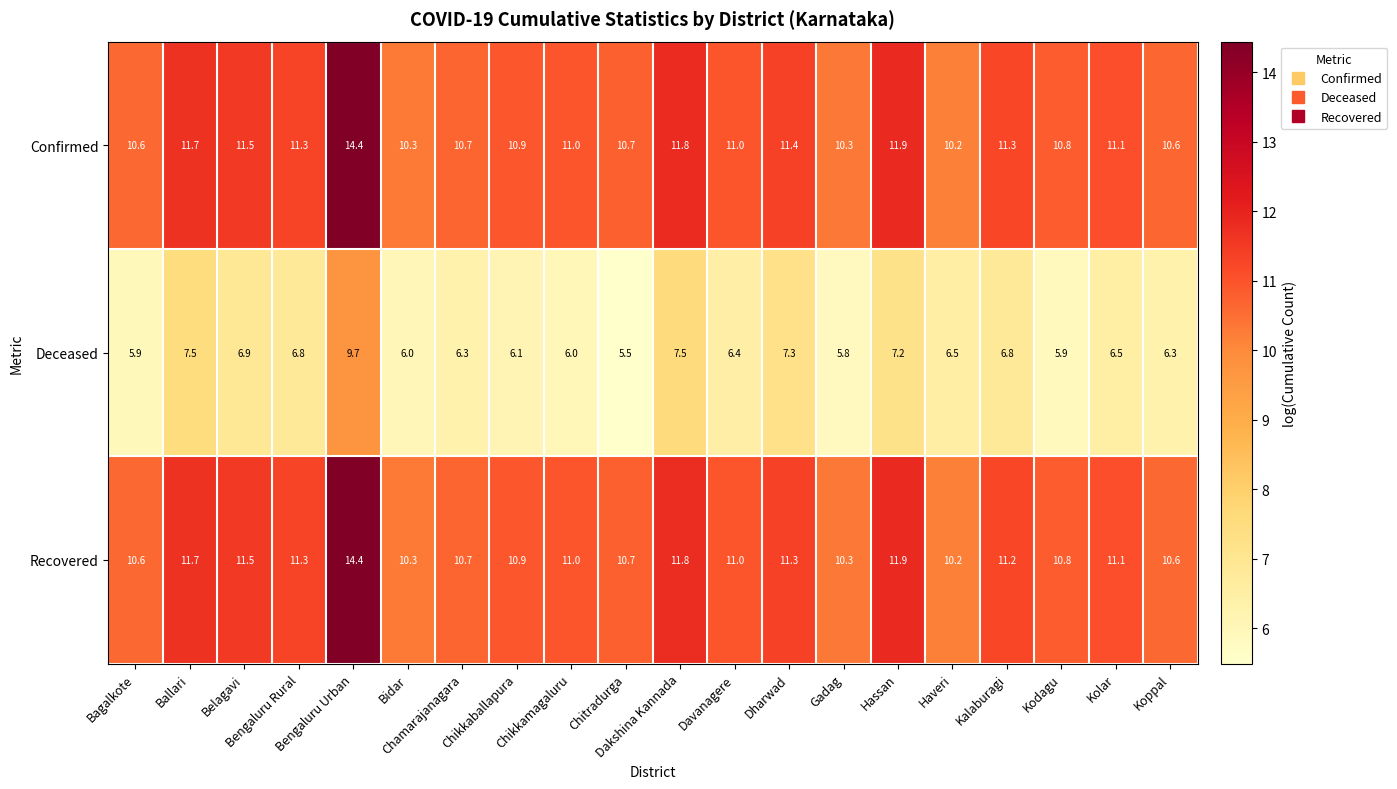

What is the smallest value displayed?

5.5